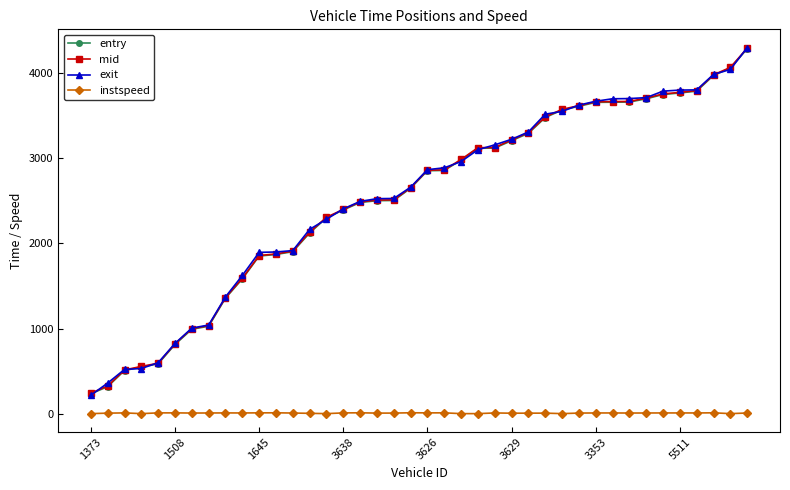

True or false: mid and entry intersect in this chart.

False